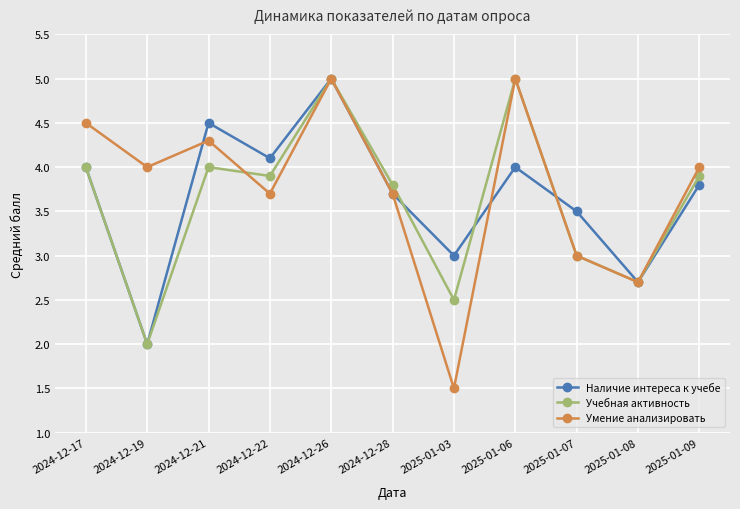

Which series has the widest spread of values?

Умение анализировать